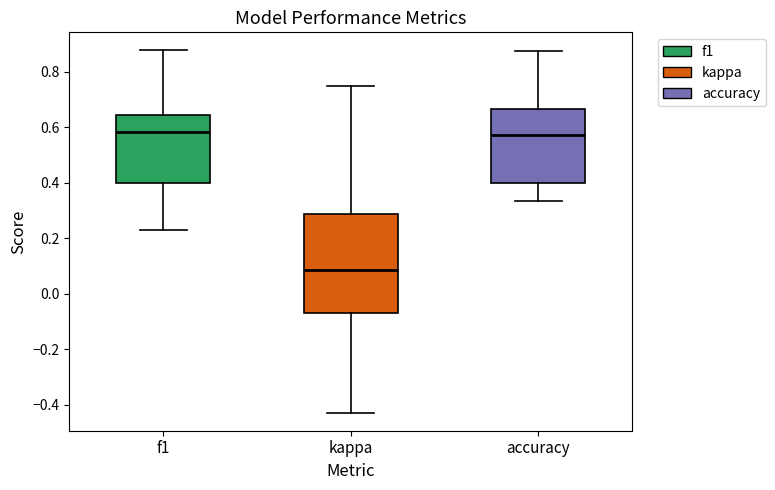

Where does the upper whisker of the box for f1 end on the y-axis? The values are not printed on the chart, so give them approximately, as read against the axis.

0.88